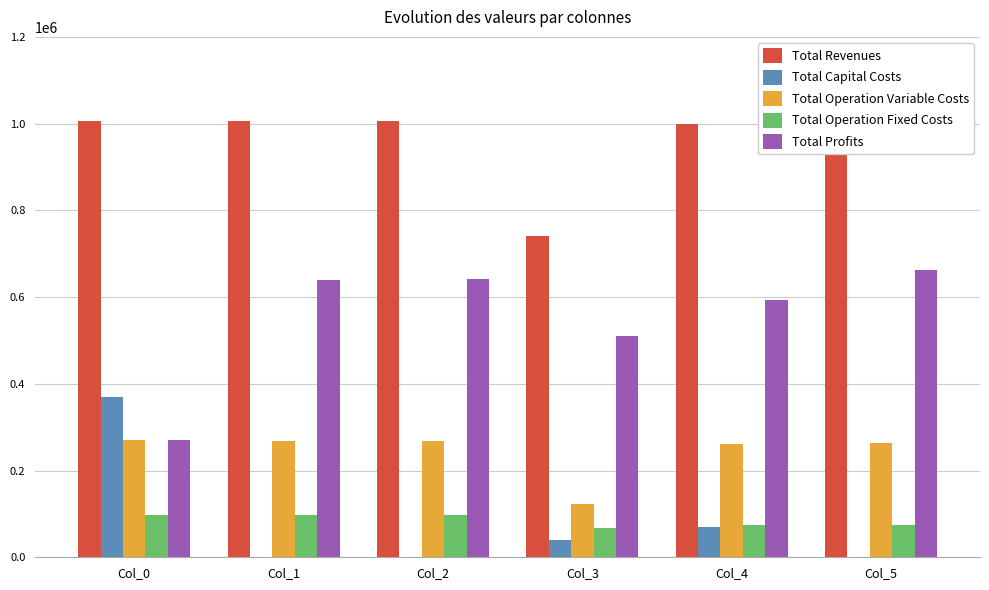

Read the Total Revenues value at Col_1.

1005644.0